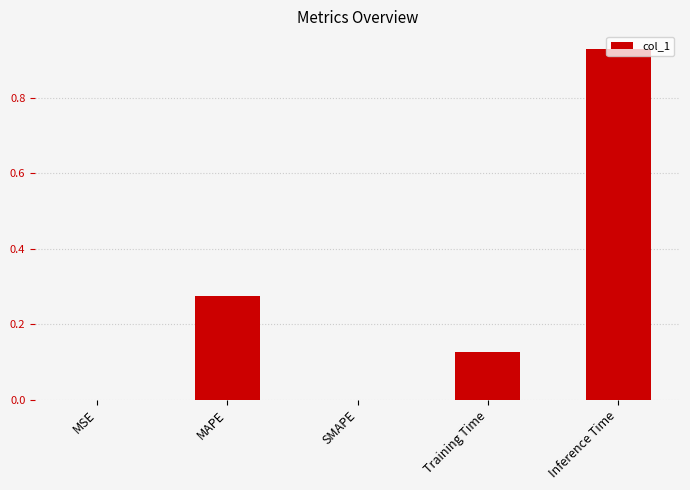

What is the sum of all values?

1.3